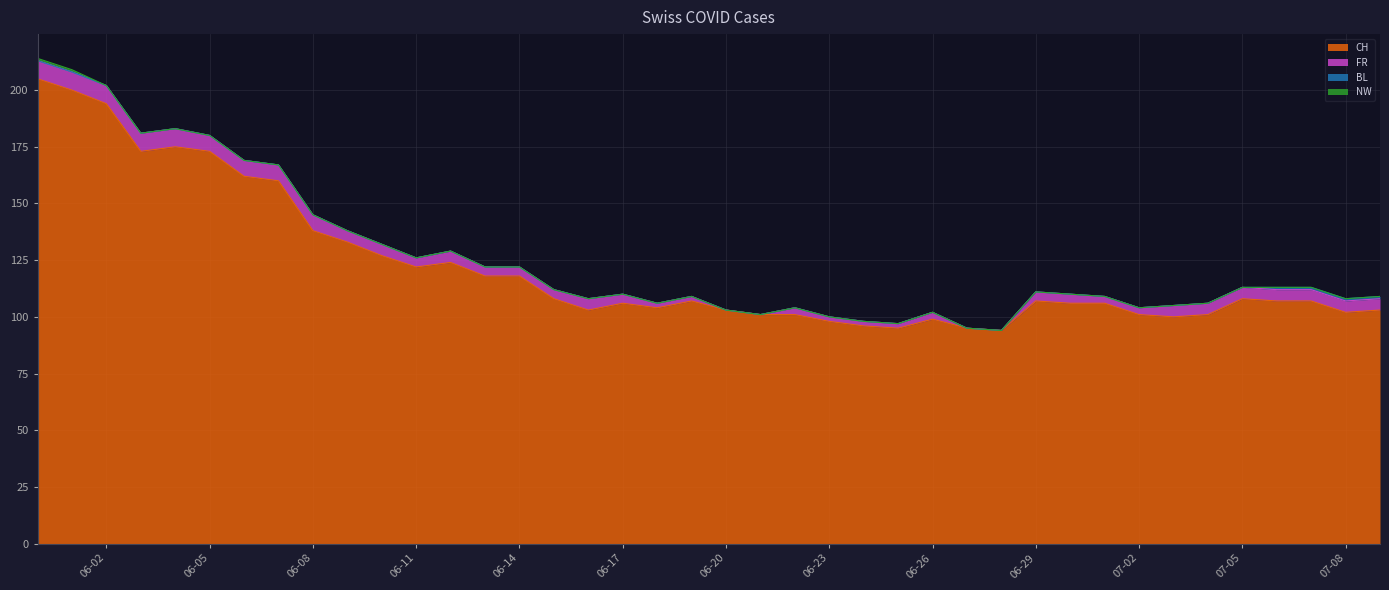

Count the FR values in the range 3 to 5.

22